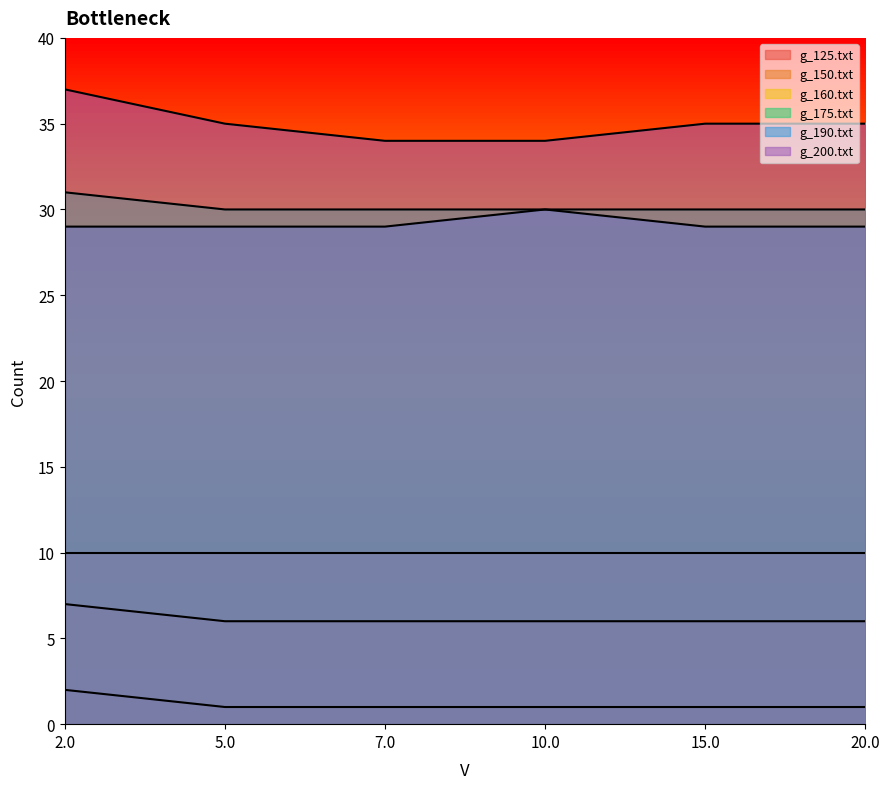

Read the g_175.txt value at 2.0.

31